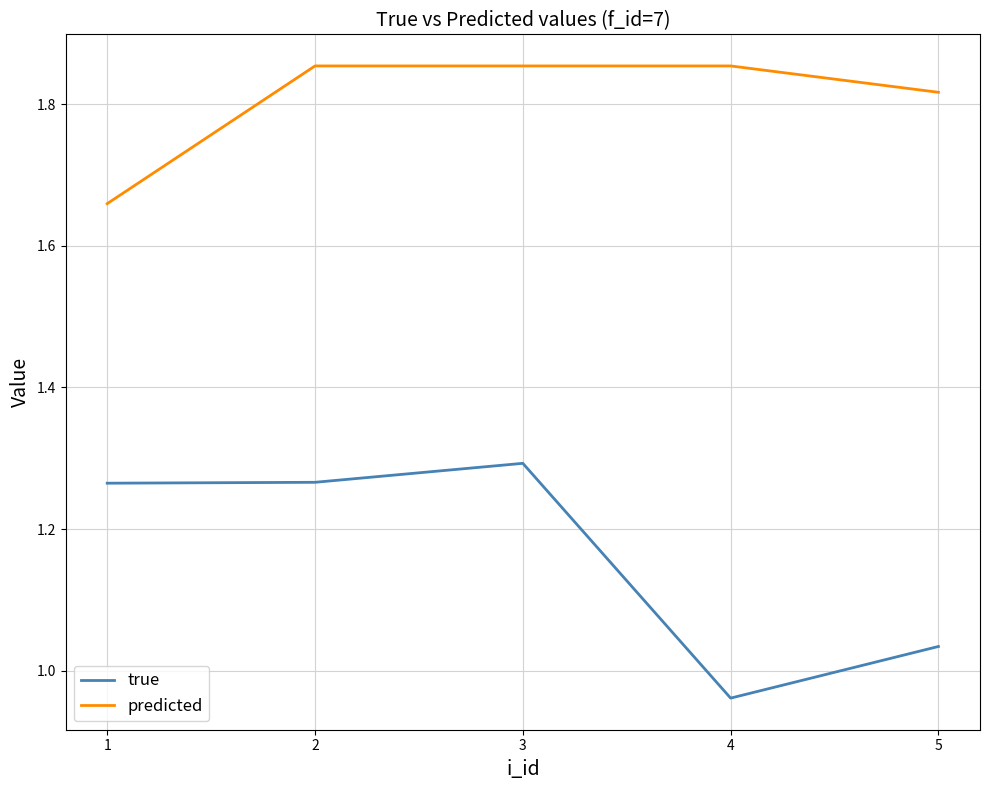

What is the spread (max minus min) of values at 5?

0.8